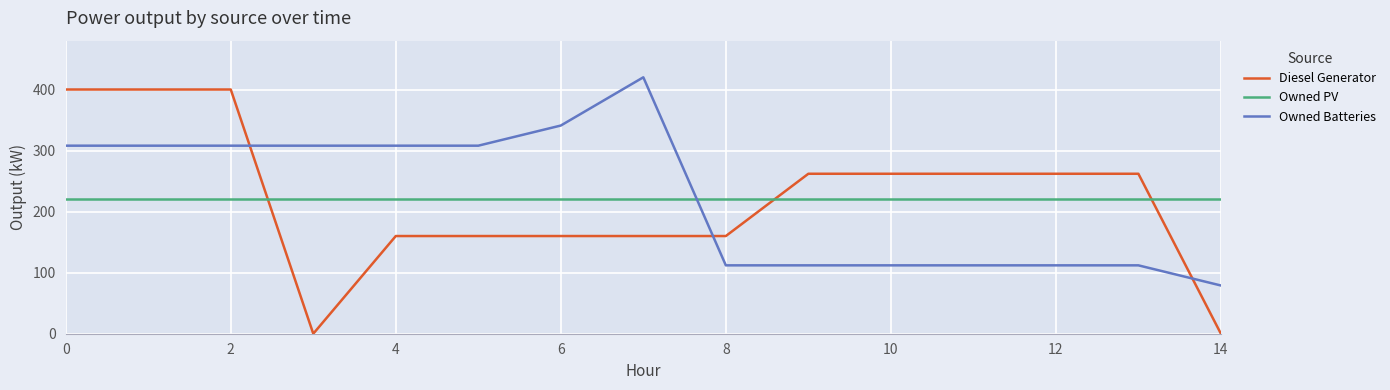

What are all the series names shown in the legend?

Diesel Generator, Owned PV, Owned Batteries